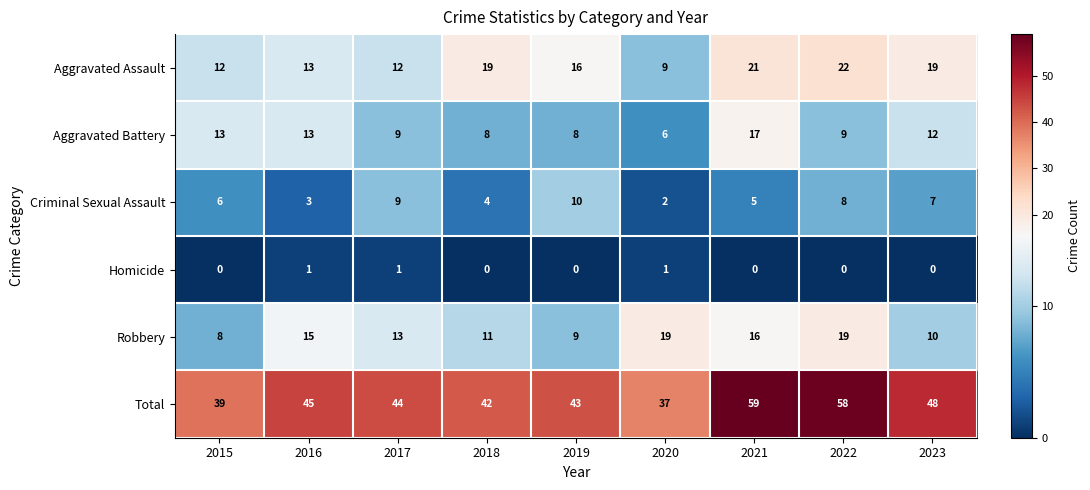

List the series in order of their peak value, highest first.

Total, Aggravated Assault, Robbery, Aggravated Battery, Criminal Sexual Assault, Homicide